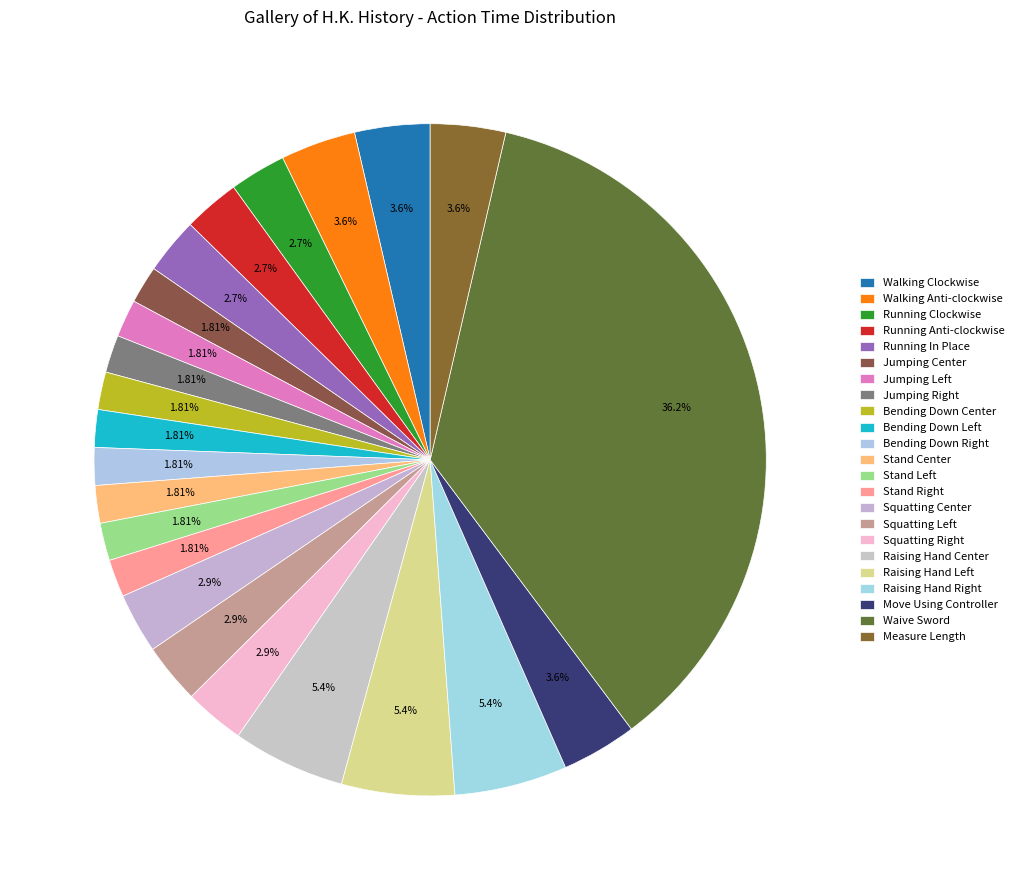

Rank the categories by value from lowest to highest.

Jumping Center, Jumping Left, Jumping Right, Bending Down Center, Bending Down Left, Bending Down Right, Stand Center, Stand Left, Stand Right, Running Clockwise, Running Anti-clockwise, Running In Place, Squatting Center, Squatting Left, Squatting Right, Walking Clockwise, Walking Anti-clockwise, Move Using Controller, Measure Length, Raising Hand Center, Raising Hand Left, Raising Hand Right, Waive Sword